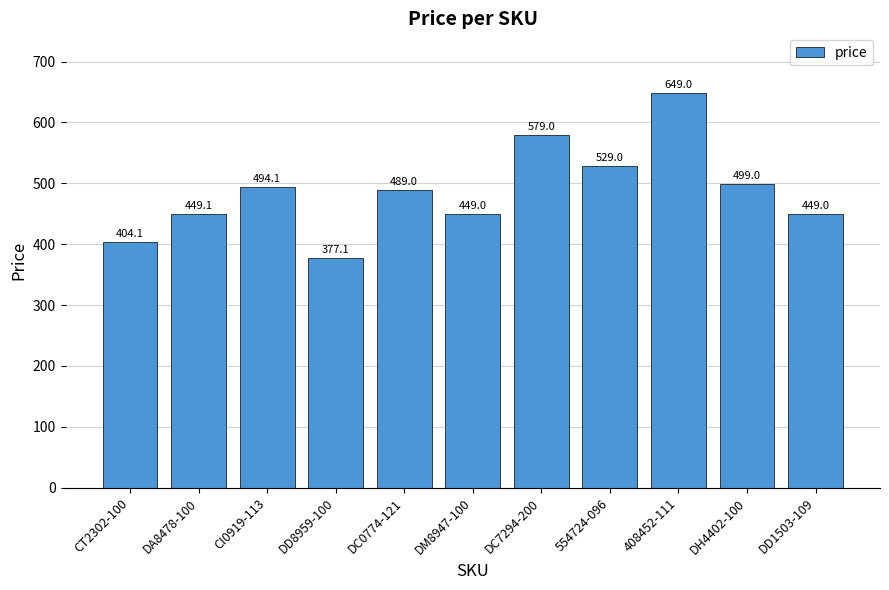

What is the maximum value shown in the chart?

649.0